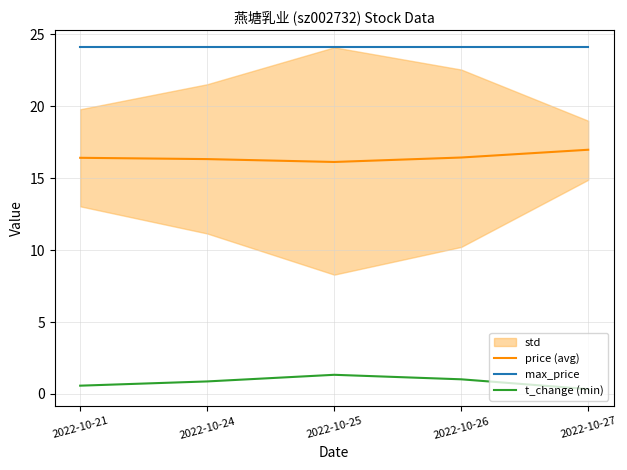

True or false: price (avg) has a value of 9.2 at 2022-10-21.

False